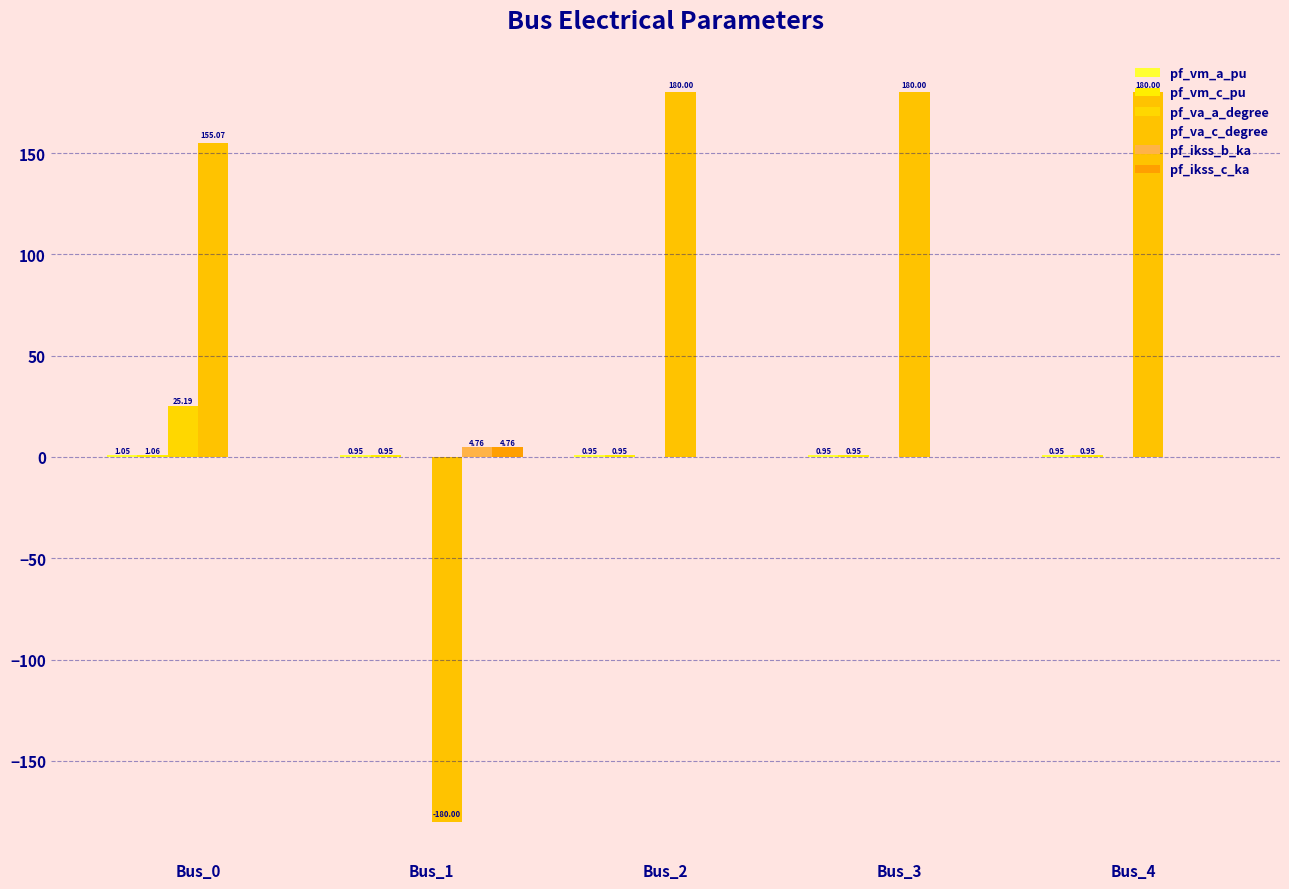

How many data points does each series have?

5